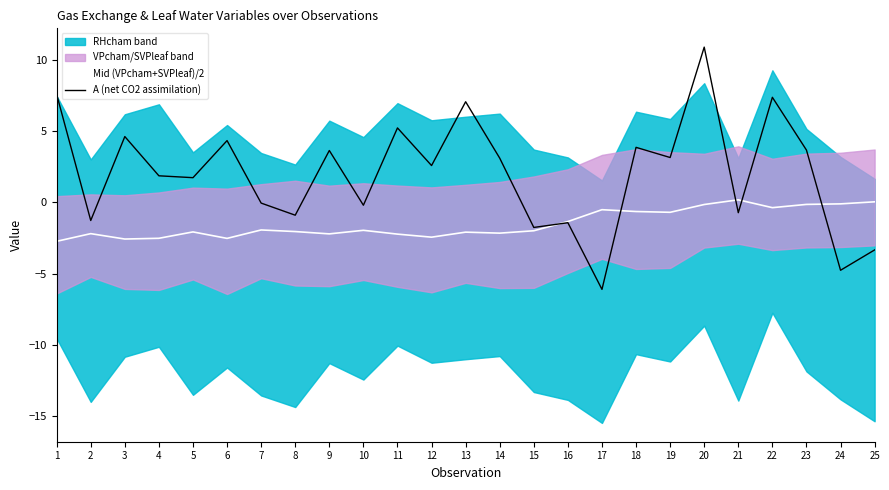

How many data points in Mid (VPcham+SVPleaf)/2 are above -1?

9